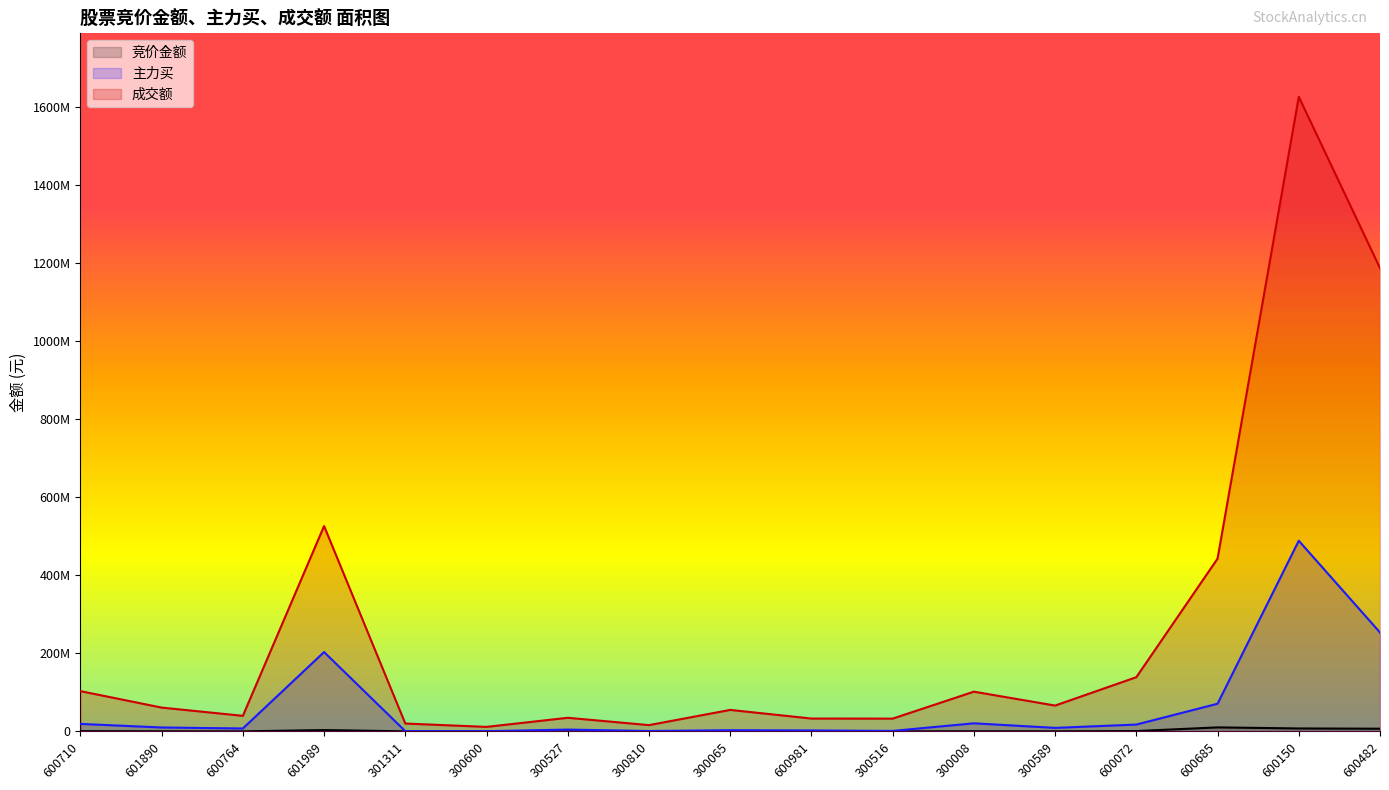

True or false: 主力买 and 竞价金额 intersect in this chart.

False